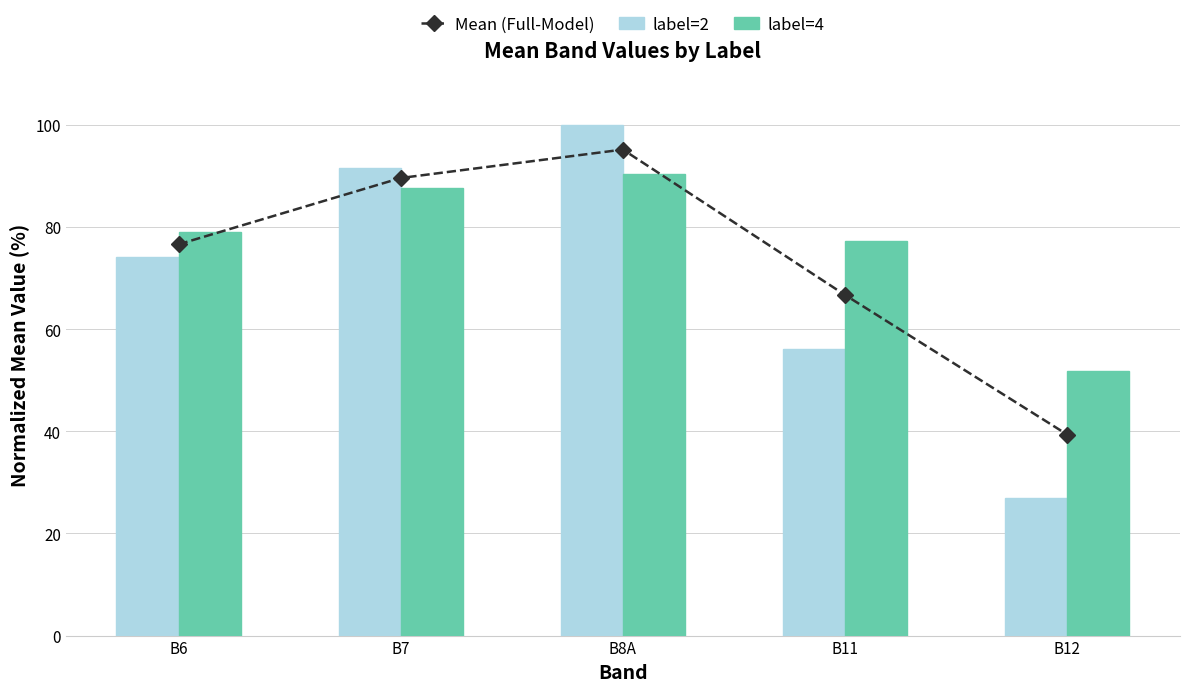

Rank the series at B11 from highest to lowest value.

label=4, Mean (Full-Model), label=2